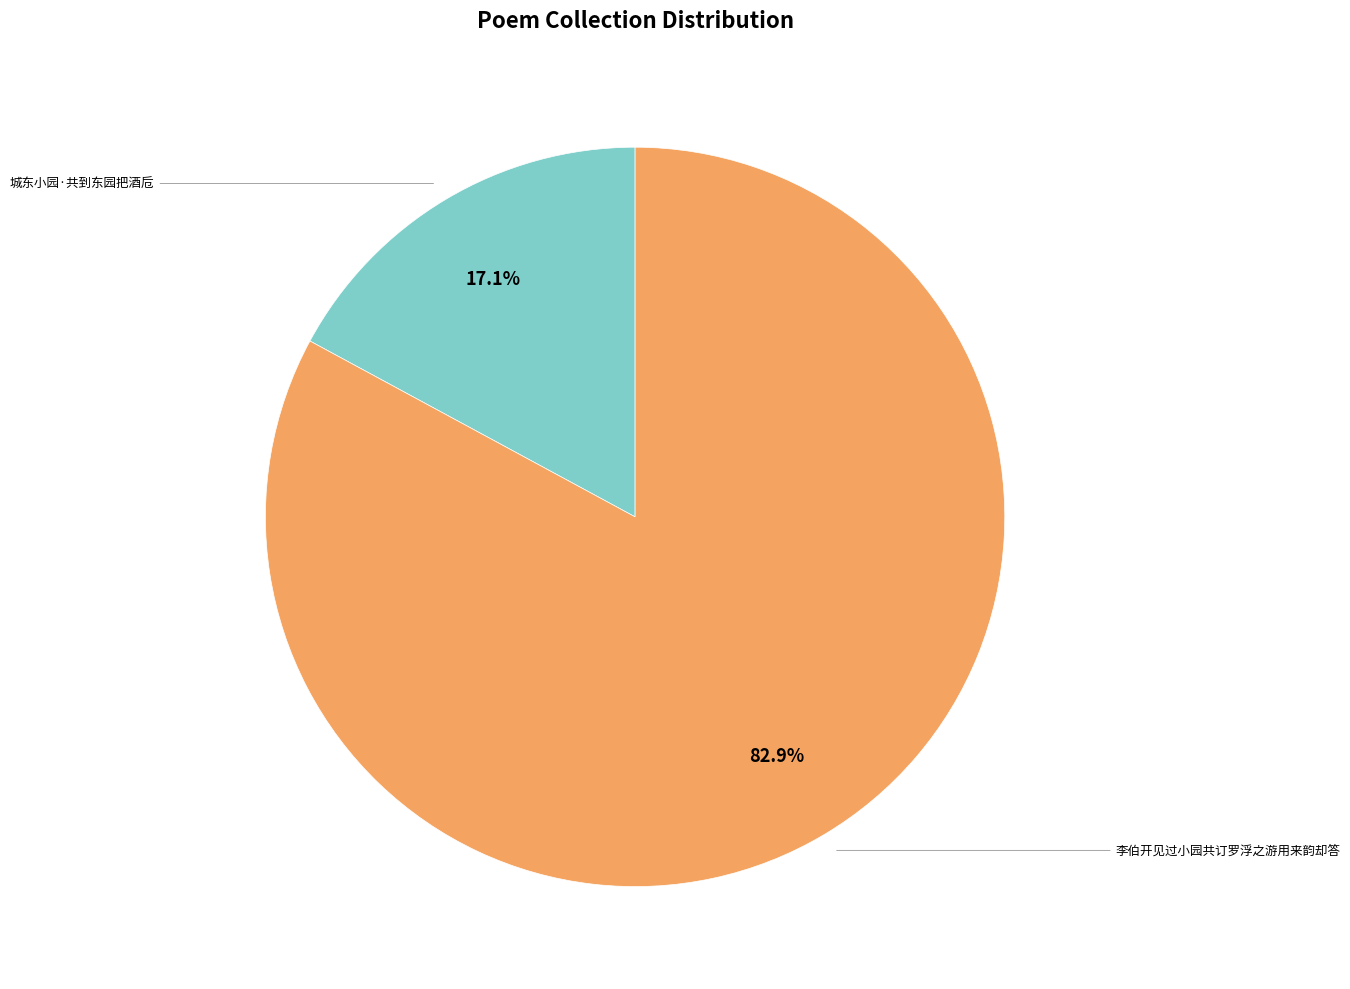

Is there any slice that represents more than half of the pie?

Yes